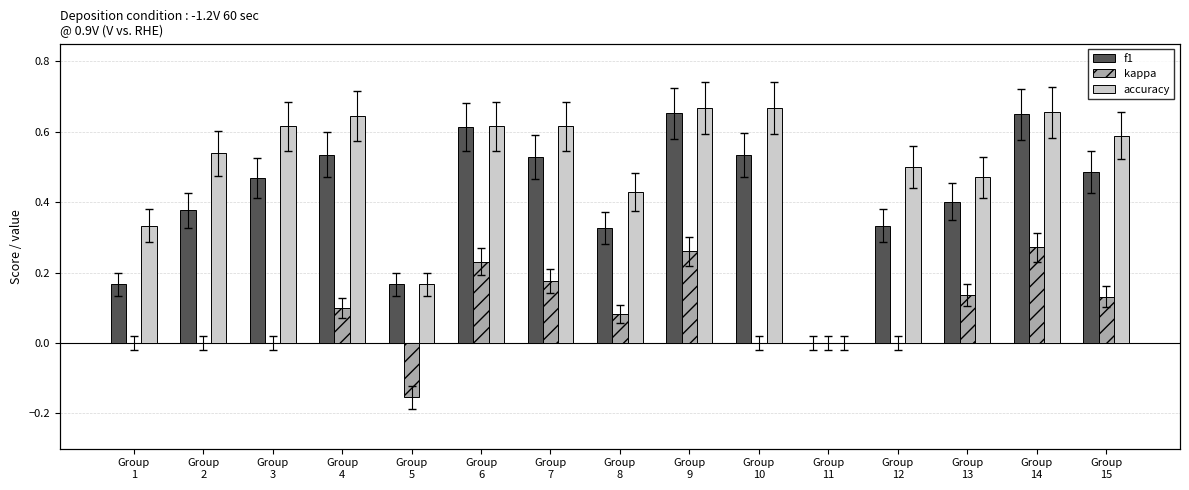

Is the value of f1 at Group
4 greater than the value of accuracy at Group
9?

No